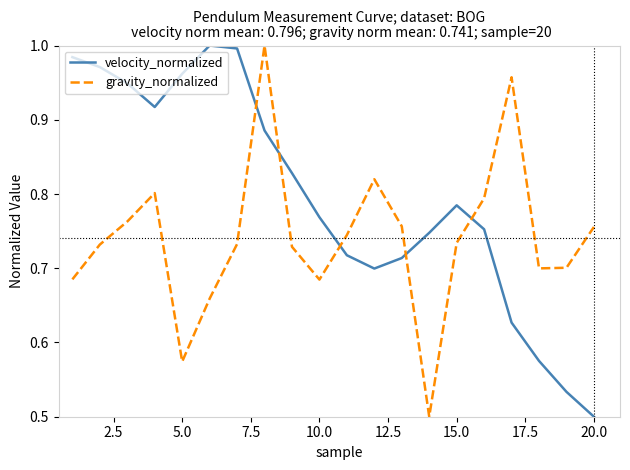

Which series has the largest total across all categories?

velocity_normalized